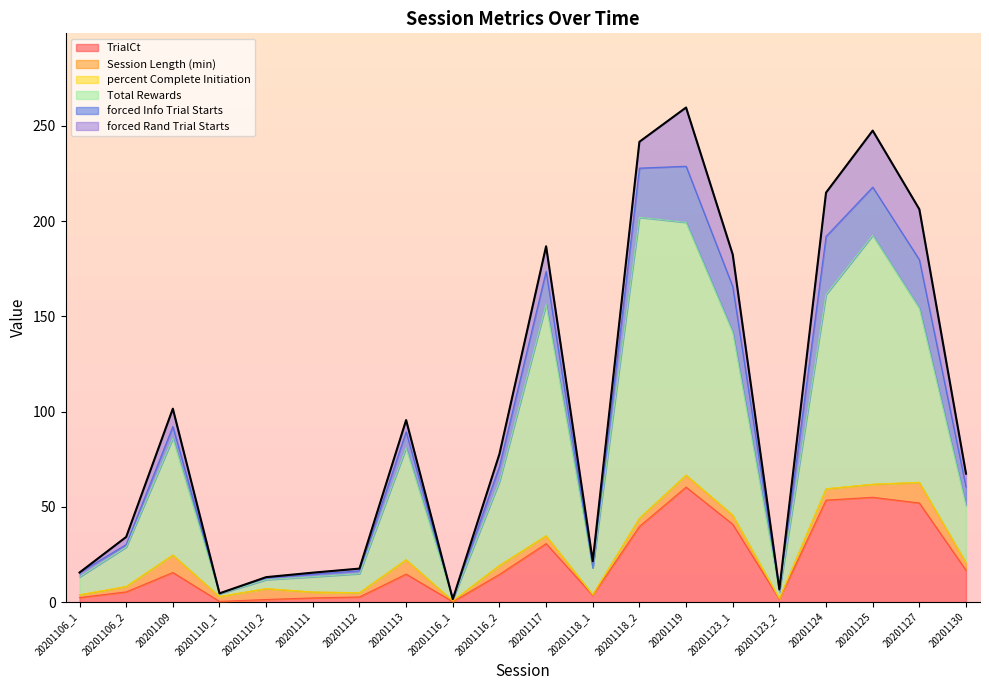

The value of TrialCt at 20201127 is 82.0. True or false?

False